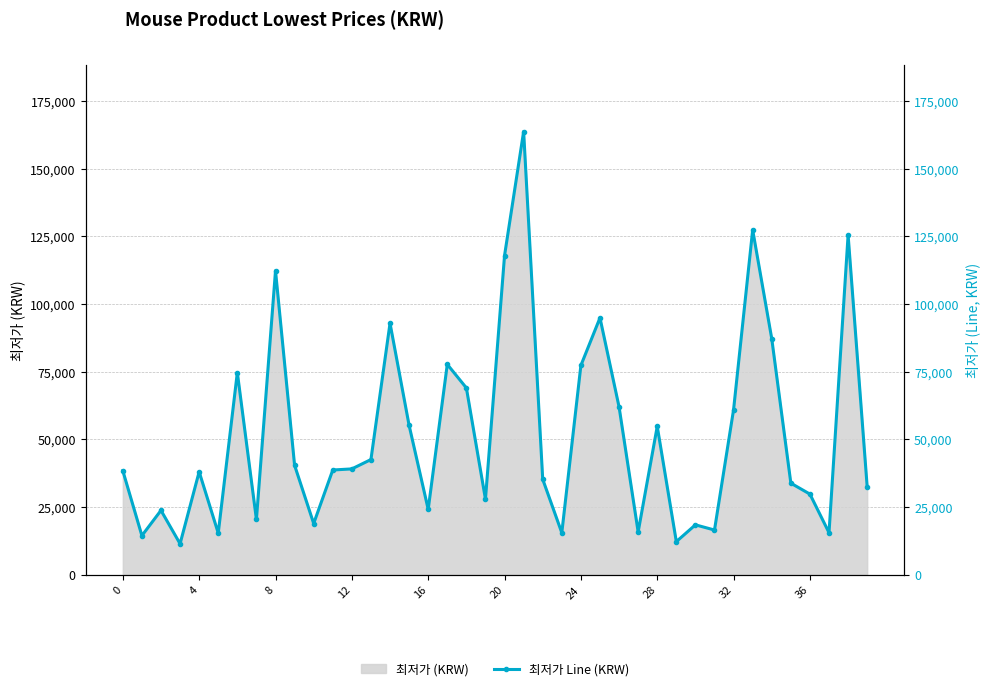

What is the average value?

51791